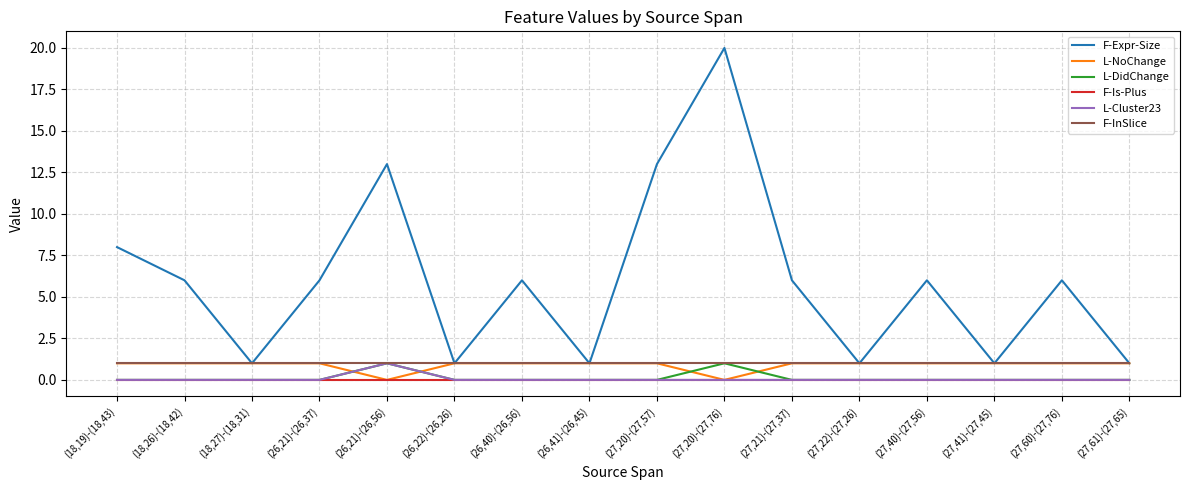

What is the greatest value displayed?

20